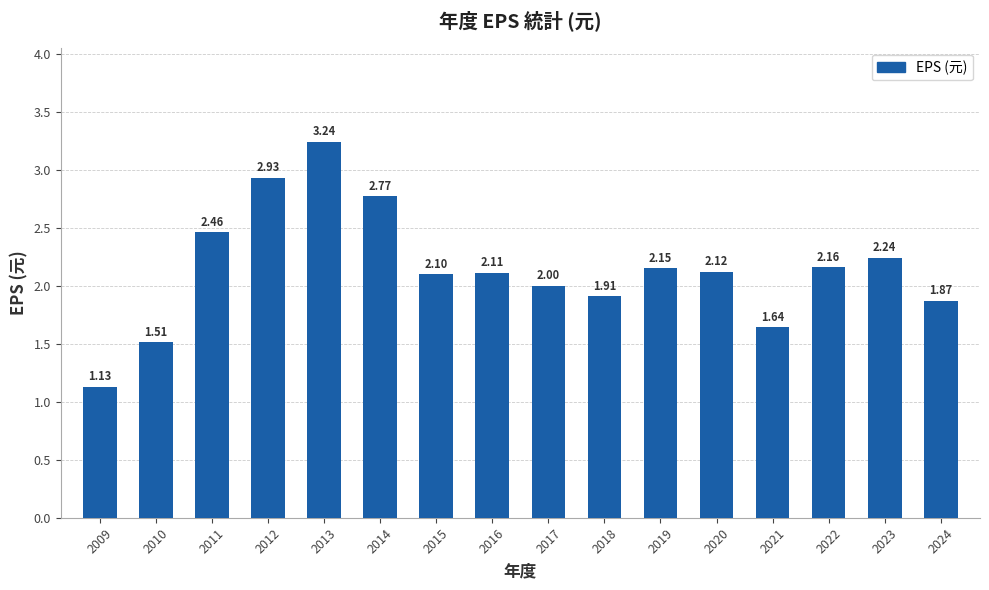

What is the sum of the values at 2011 and 2023?

4.7